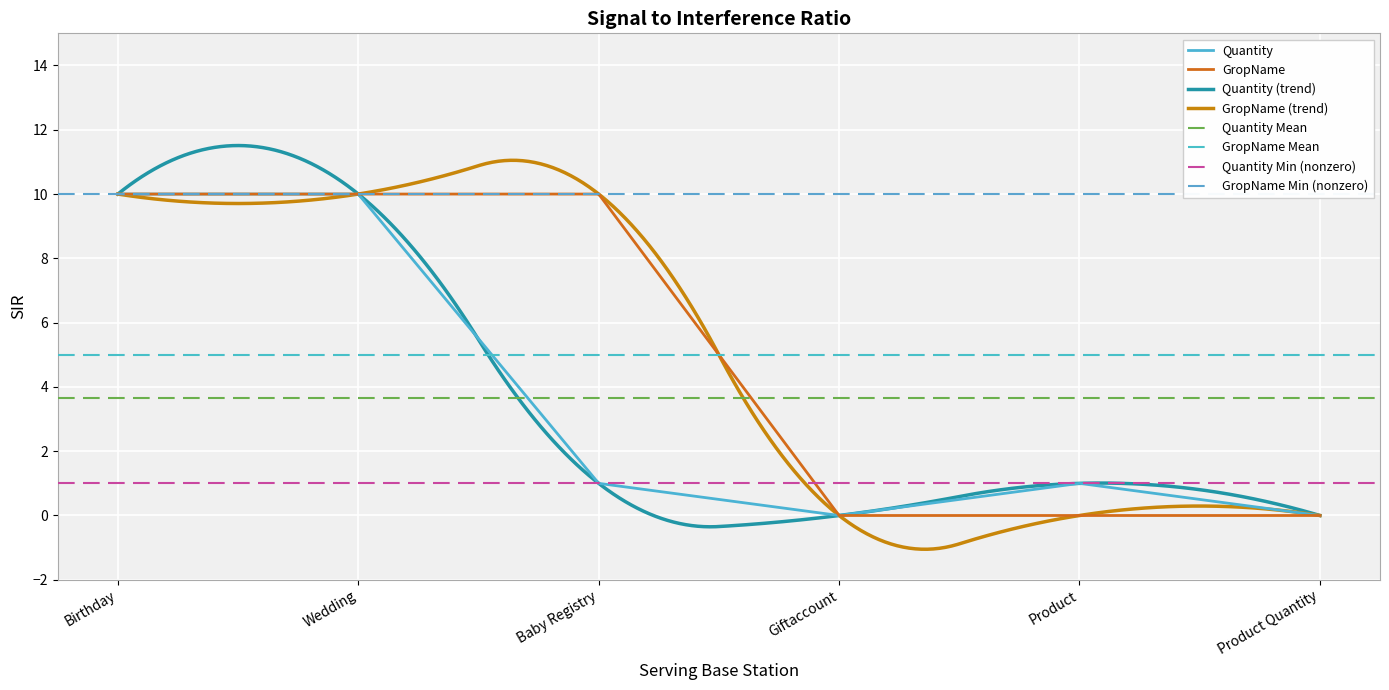

Count the number of categories in the chart.

6